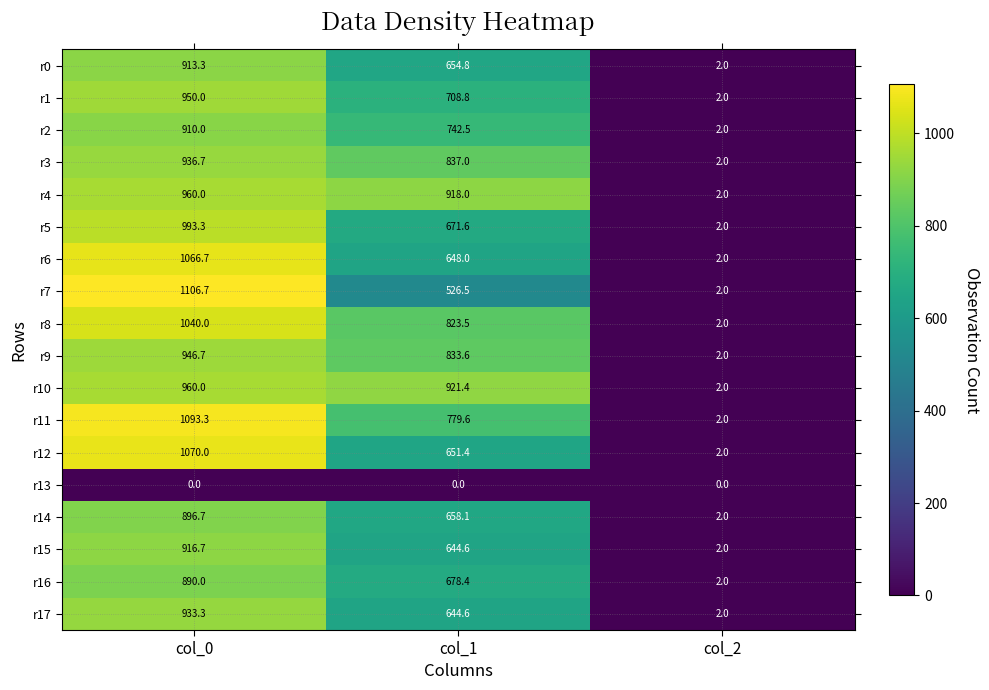

How many data points in r11 are above 779?

2